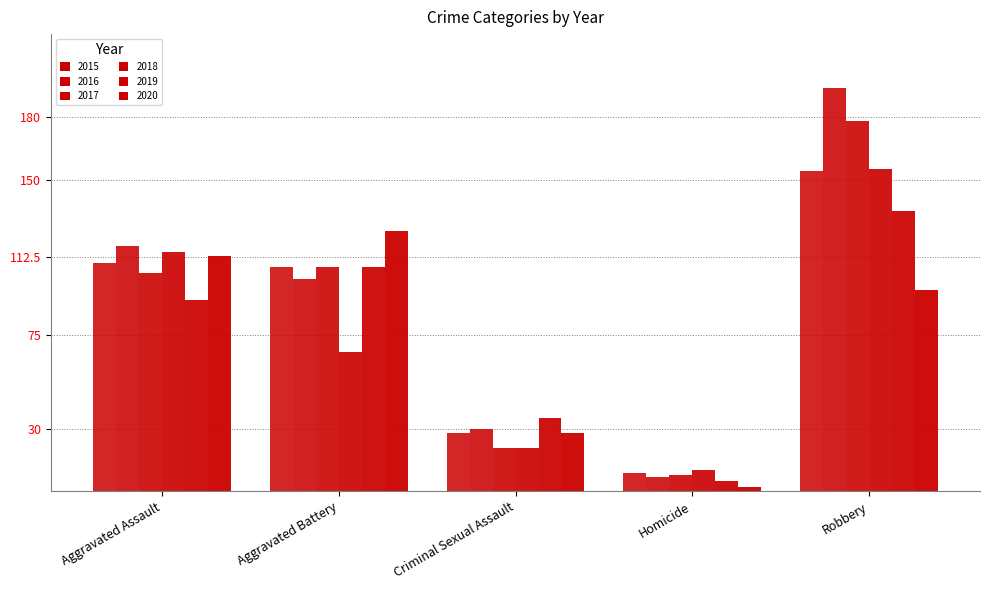

The 2019 series shows 35 at Criminal Sexual Assault. True or false?

True